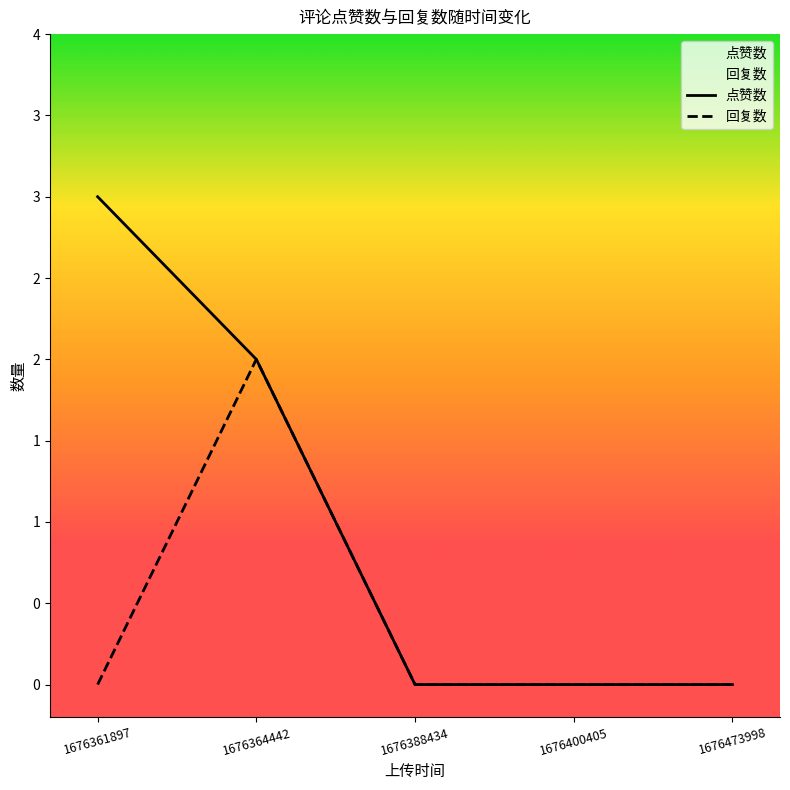

What is the difference between the maximum and minimum values in the 回复数 series?

2